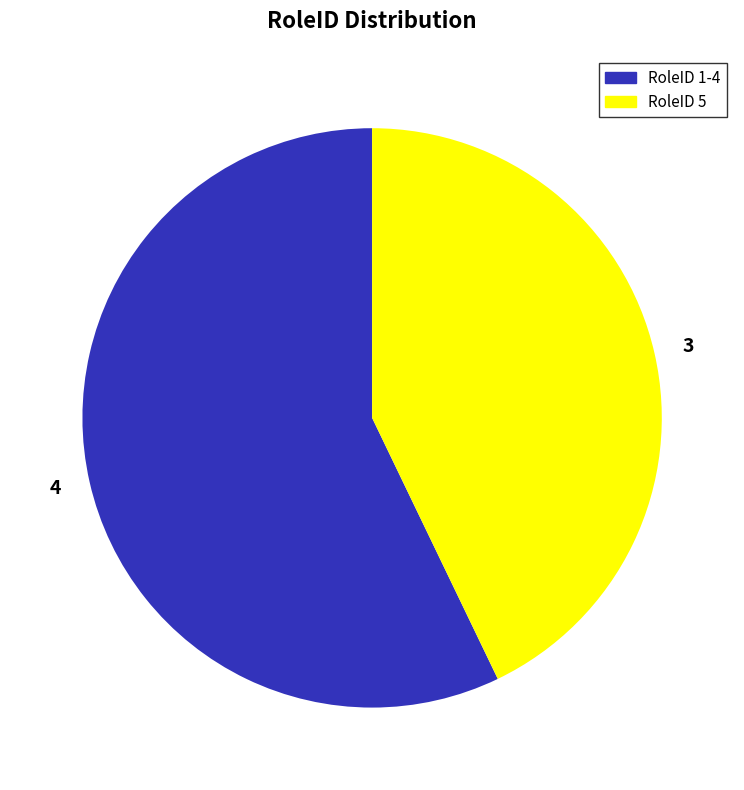

What is the ratio of the value at 4 to the value at 3?

1.3